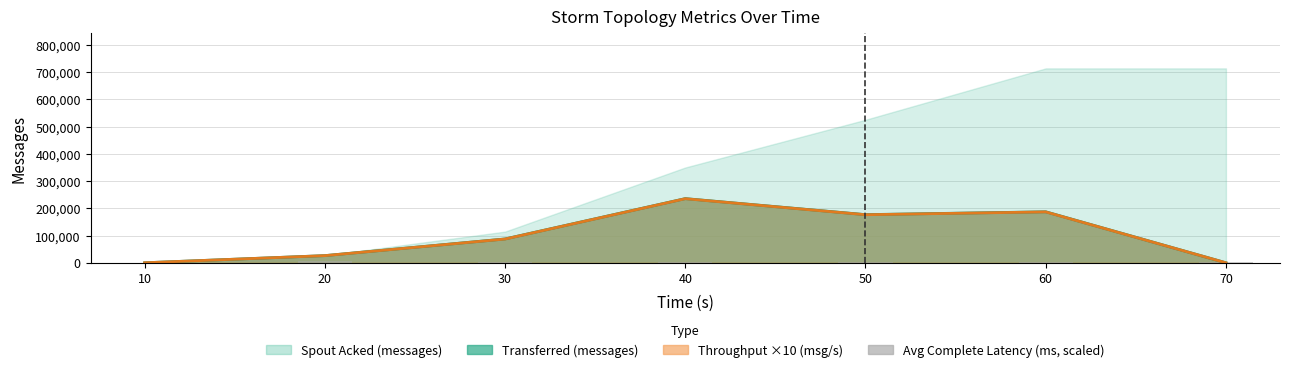

The value at 40 is 1869.4. True or false?

True